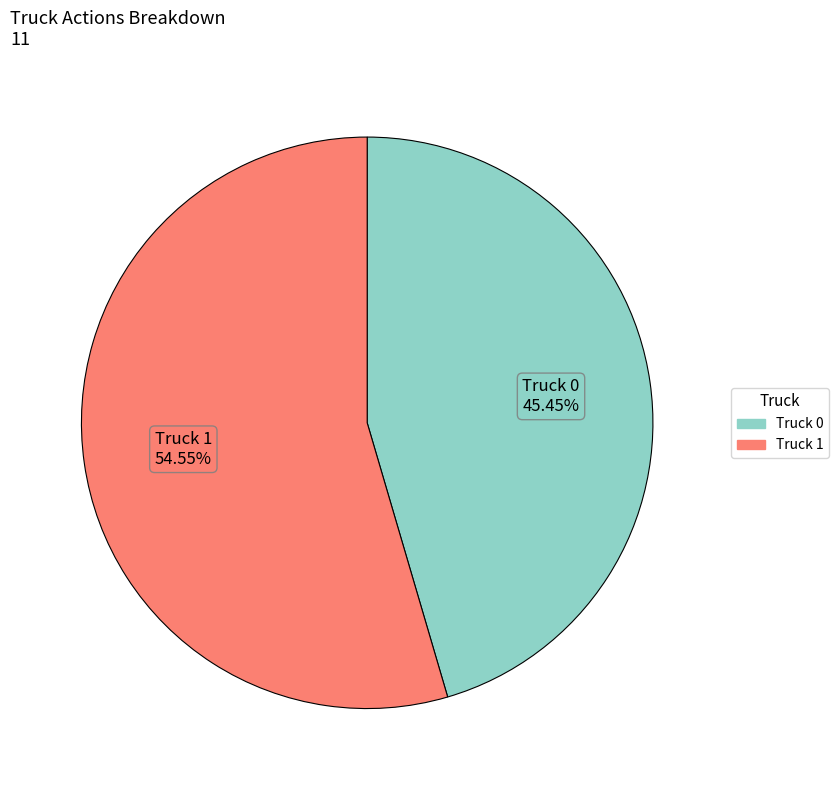

Is it true that Truck 0 is 45% of the pie?

True